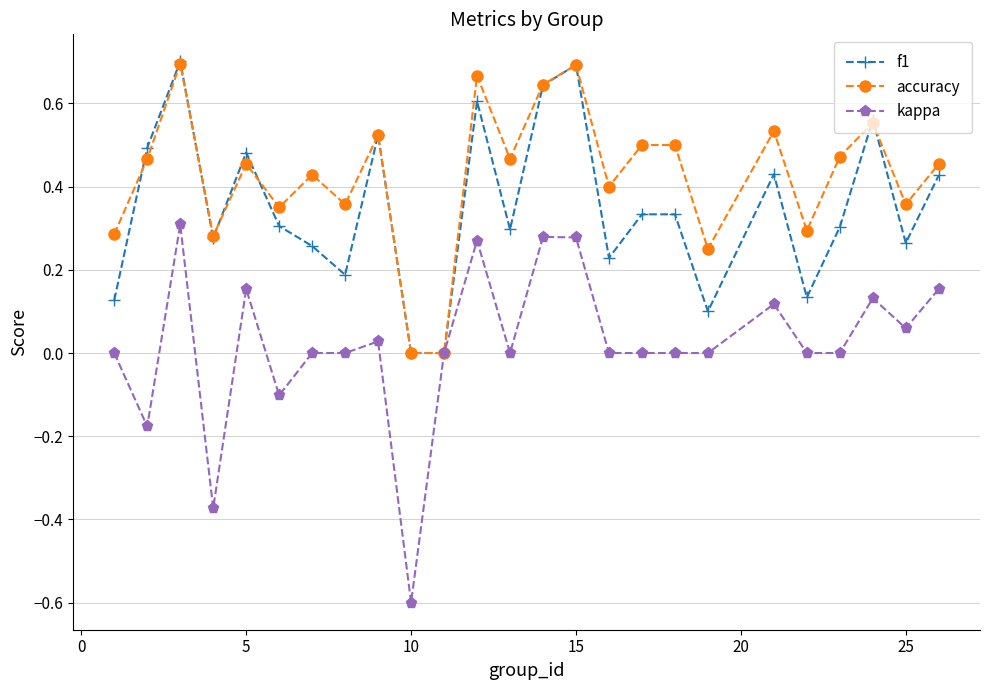

List the series in order of their overall mean, lowest first.

kappa, f1, accuracy